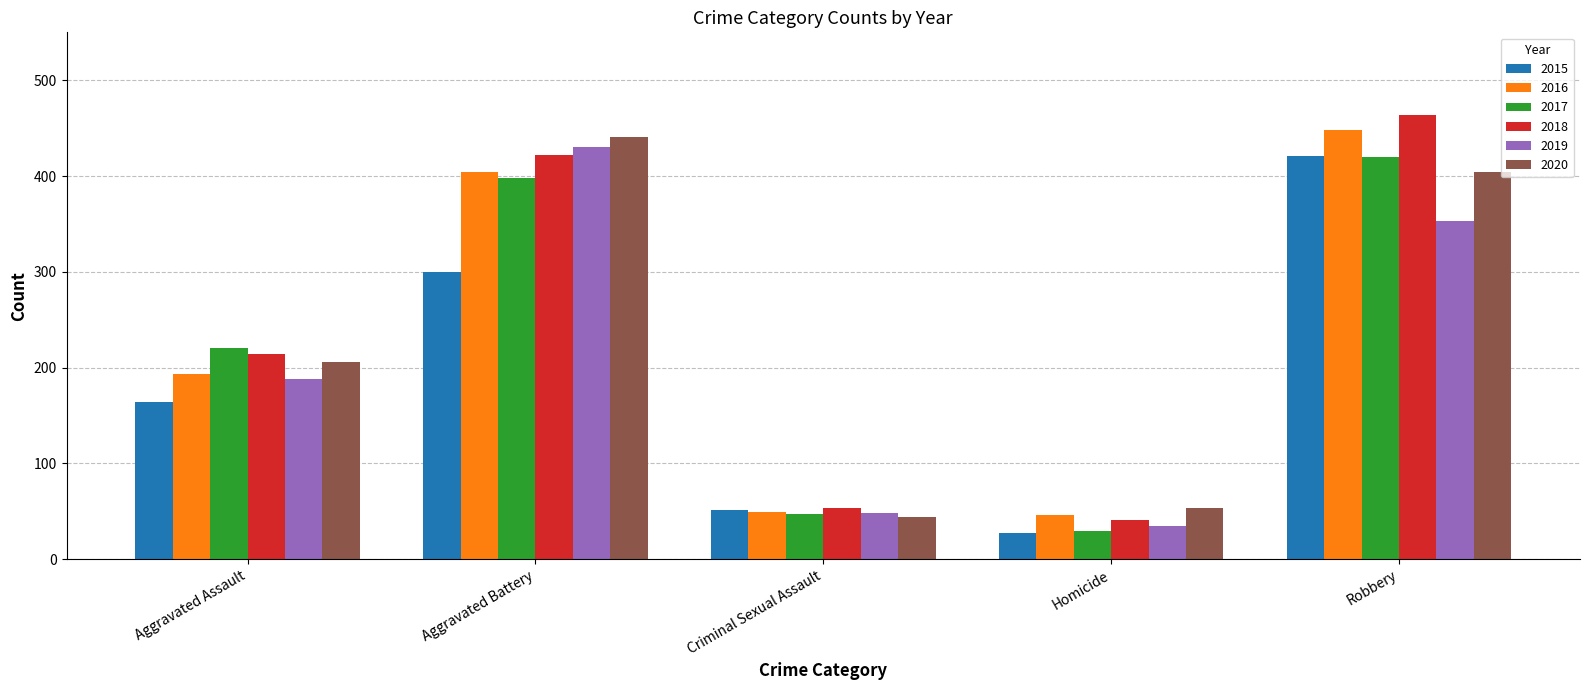

Reading right to left, transcribe all the data shown in this chart.

2015: 421	27	51	300	164
2016: 448	46	49	404	193
2017: 420	29	47	398	220
2018: 464	41	53	422	214
2019: 353	35	48	430	188
2020: 404	53	44	441	206